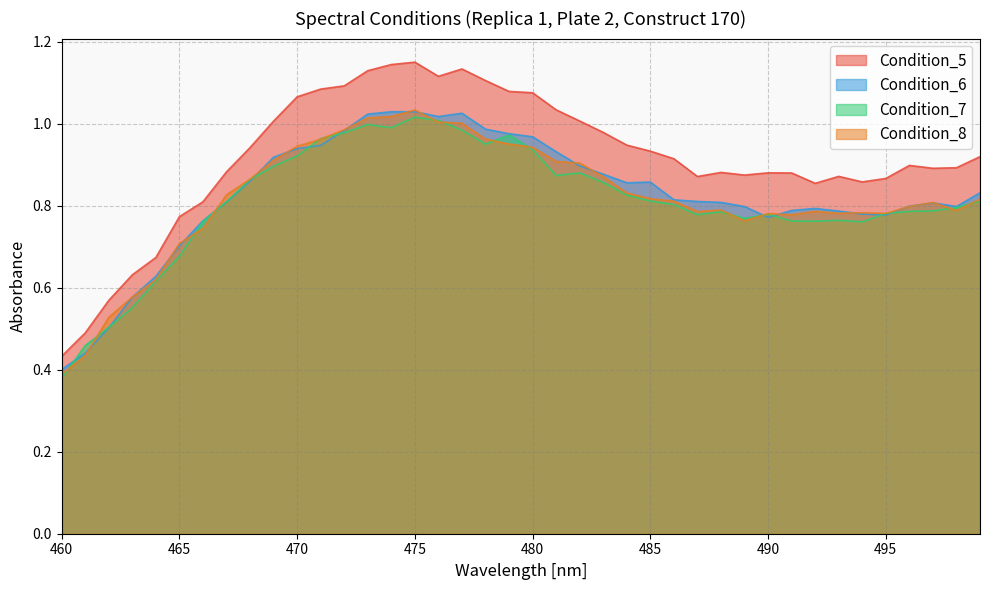

Does the chart display data point markers on the line(s)?

No